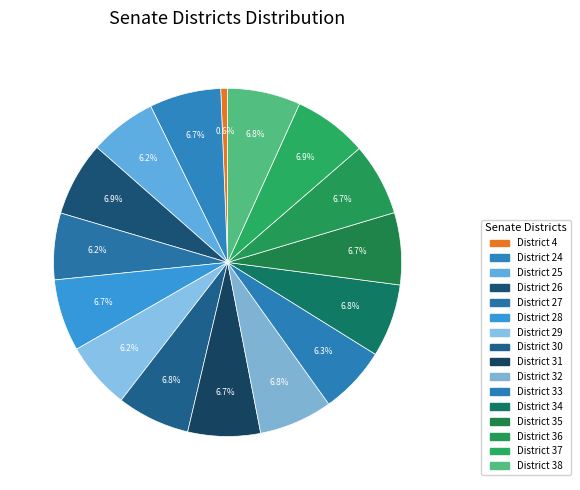

How many segments does this pie chart have?

16